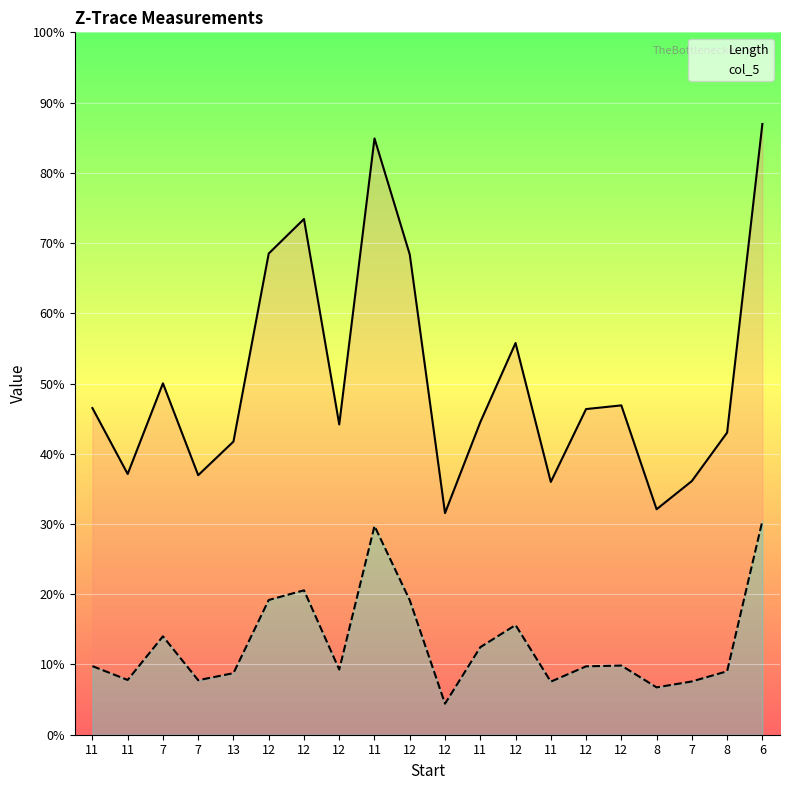

What is the label of the 18th point from the left?

7